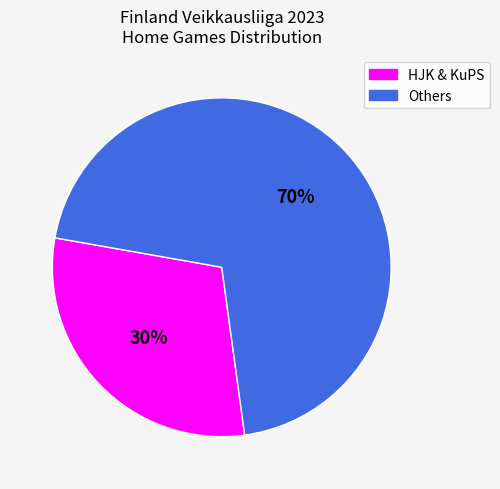

How many segments does this pie chart have?

2